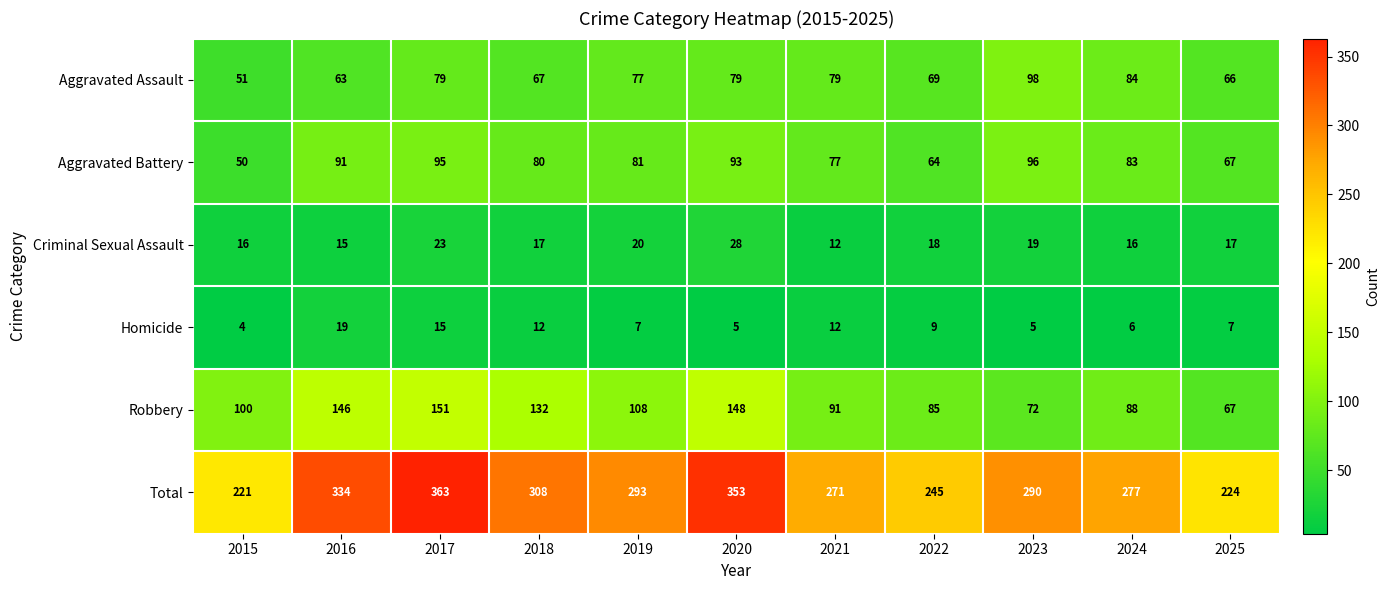

Which series has the largest total across all categories?

Total